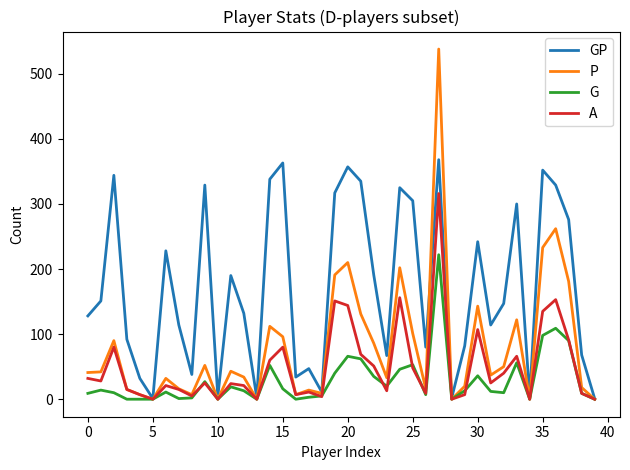

What is the greatest value displayed?

538